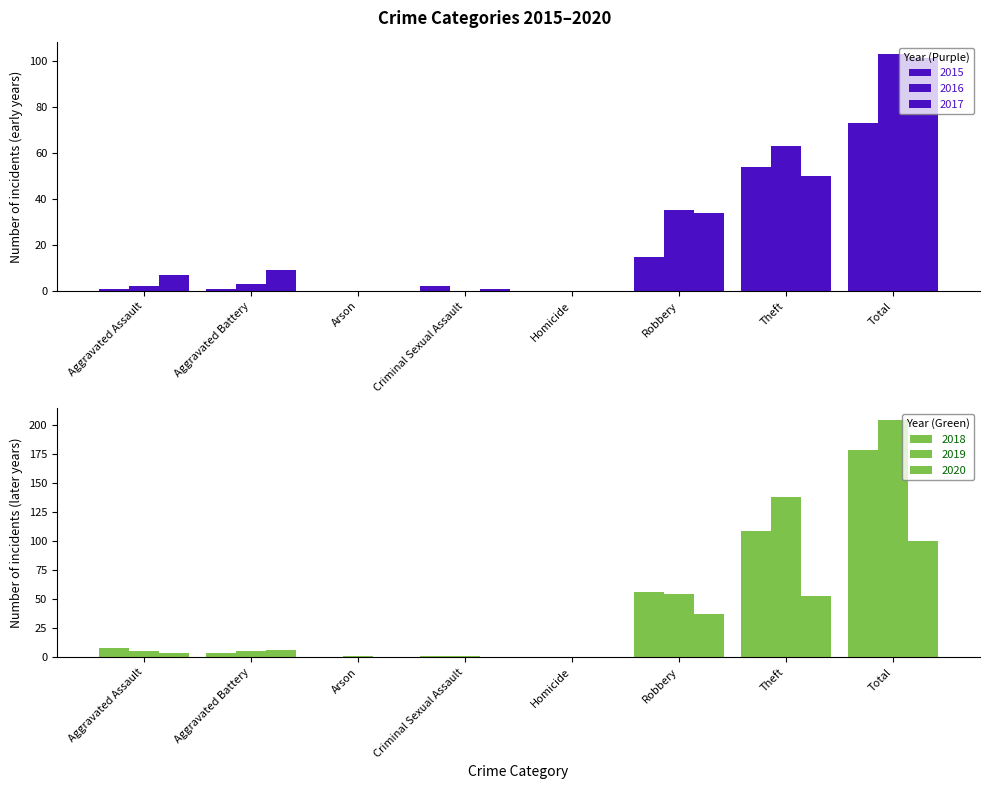

Rank the series by their maximum value, from lowest to highest.

2015, 2020, 2017, 2016, 2018, 2019